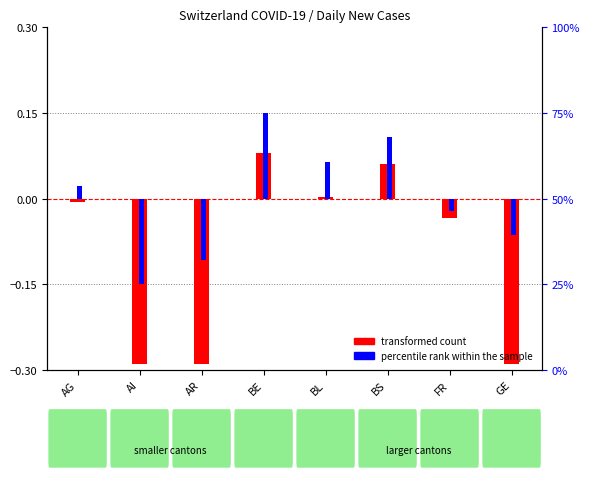

Which series has the widest spread of values?

transformed count